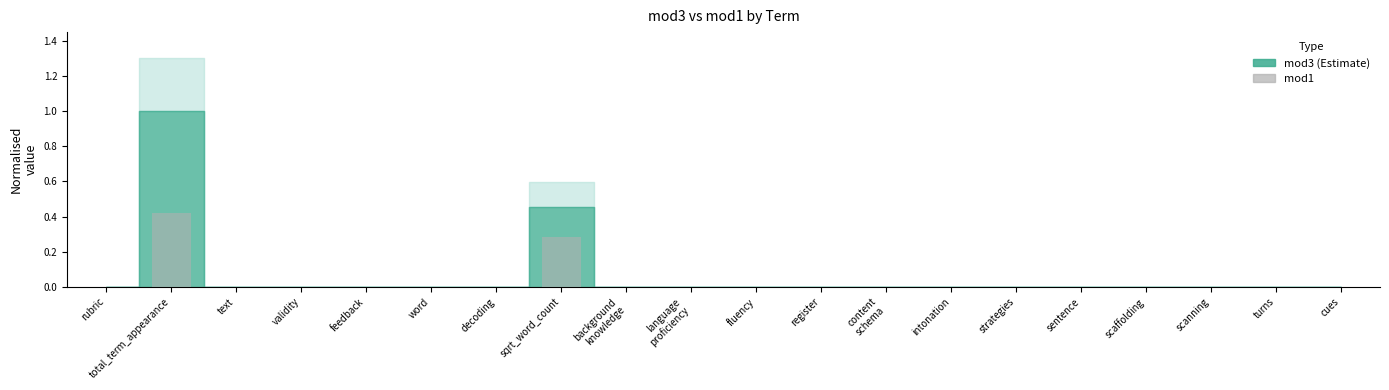

What is the sum of all values?

0.7